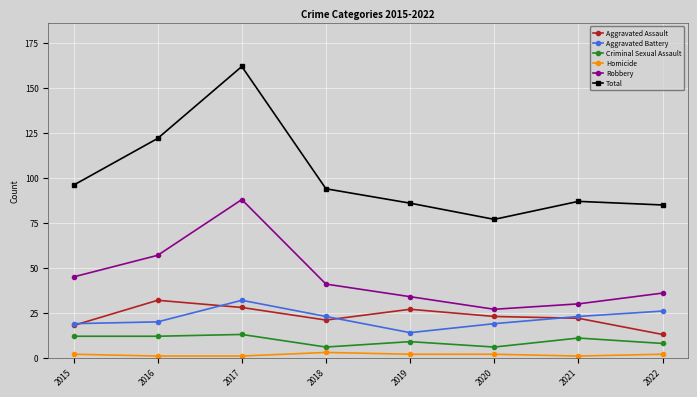

Is this an area chart (filled region under the line)?

No